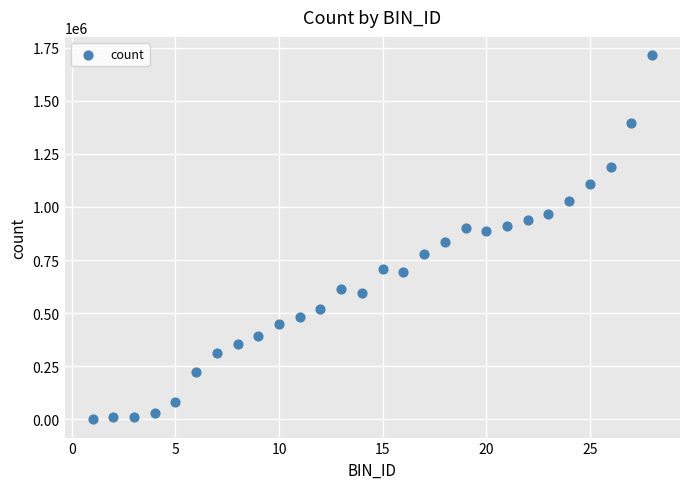

What is the range of Y values (max minus min)?

1714504